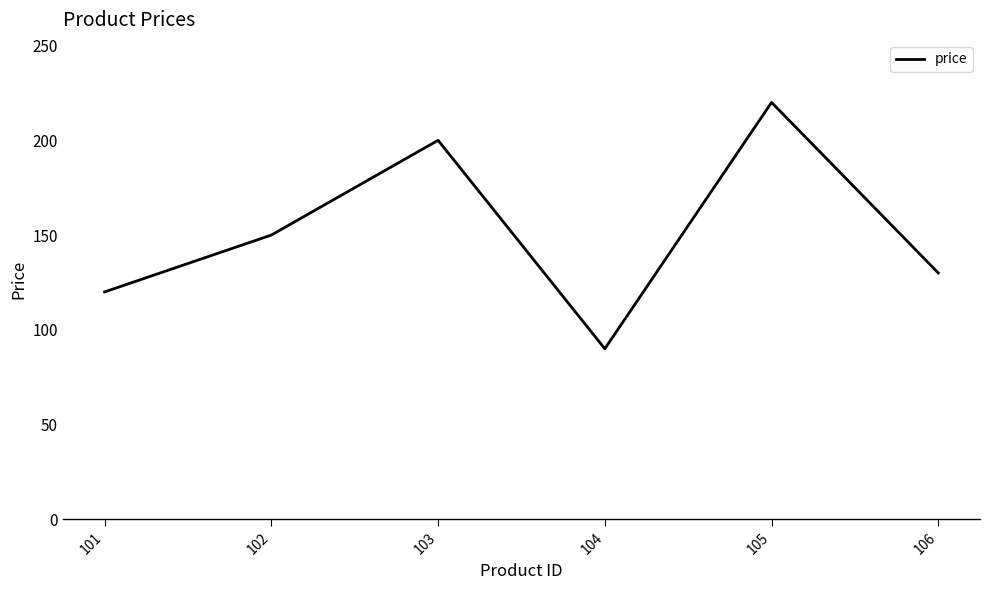

List the labels in order of value, smallest first.

104, 101, 106, 102, 103, 105